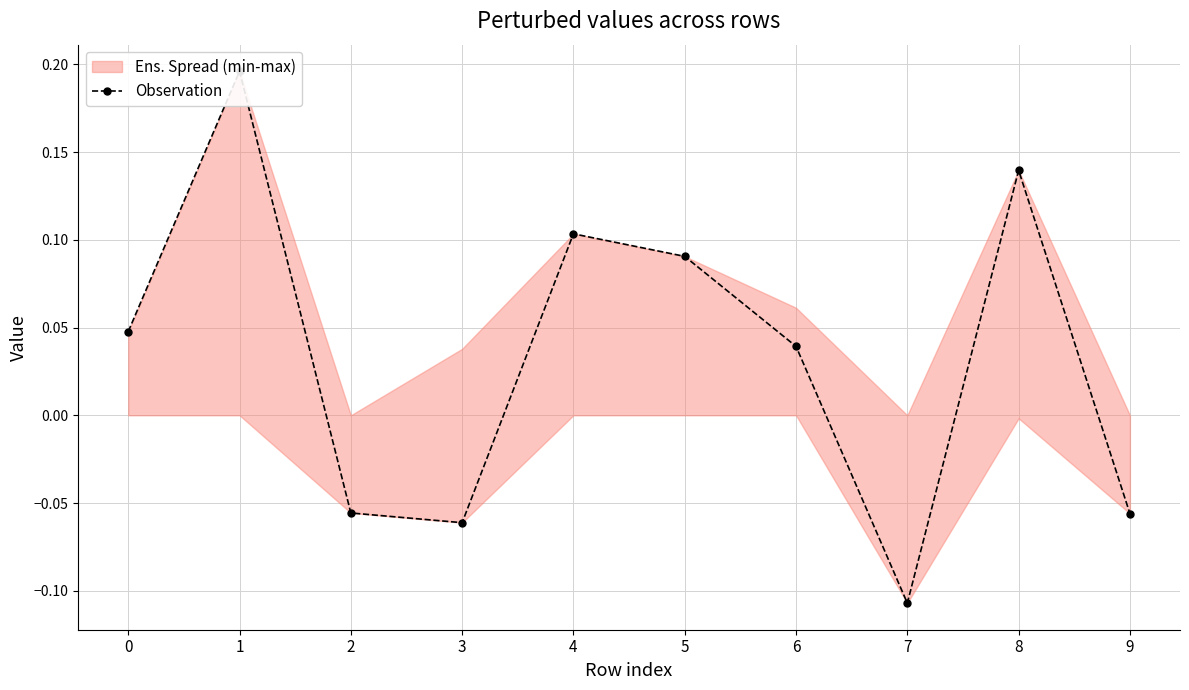

How many lines are shown in the chart?

1